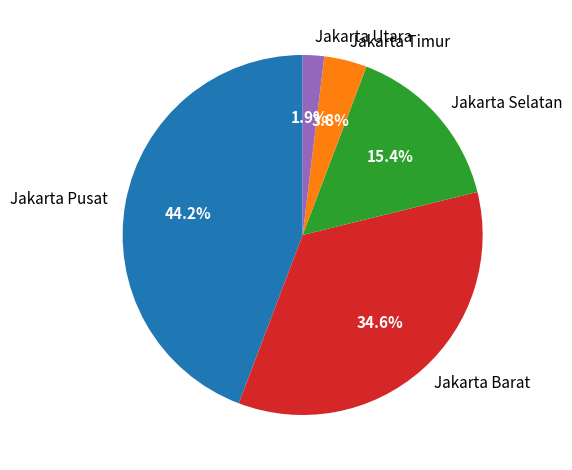

Which has a higher value, Jakarta Selatan or Jakarta Timur?

Jakarta Selatan